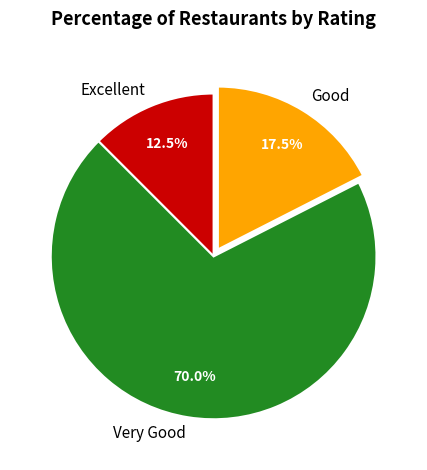

Which slice is the smallest?

Excellent